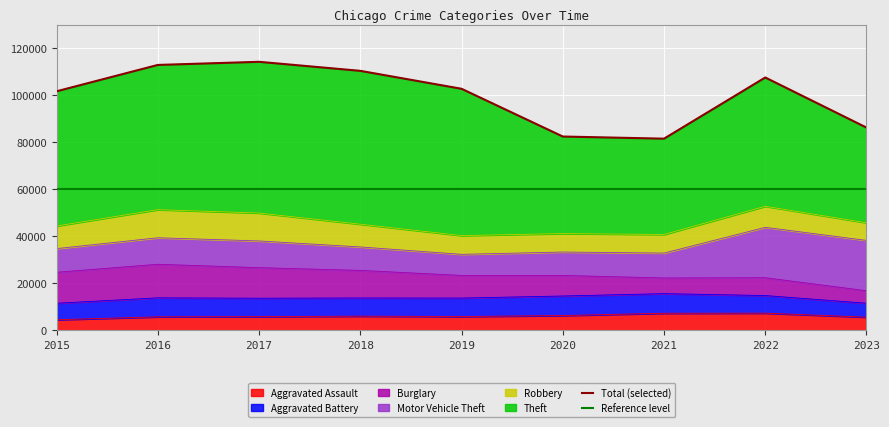

Rank the categories by Aggravated Battery value from highest to lowest.

2021, 2020, 2016, 2019, 2017, 2018, 2022, 2015, 2023